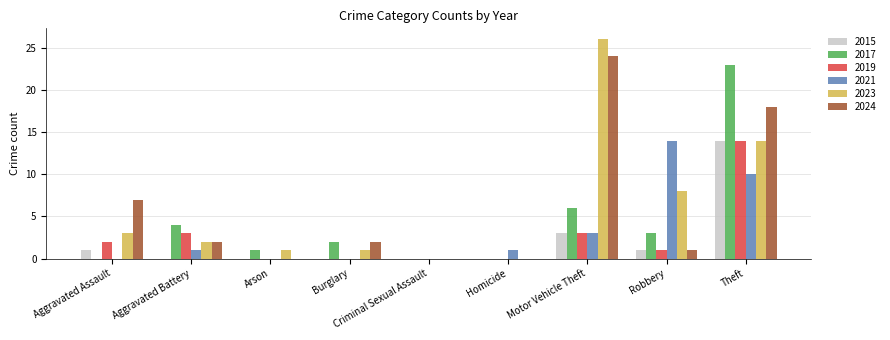

At which label is 2023 closest to 13?

Theft